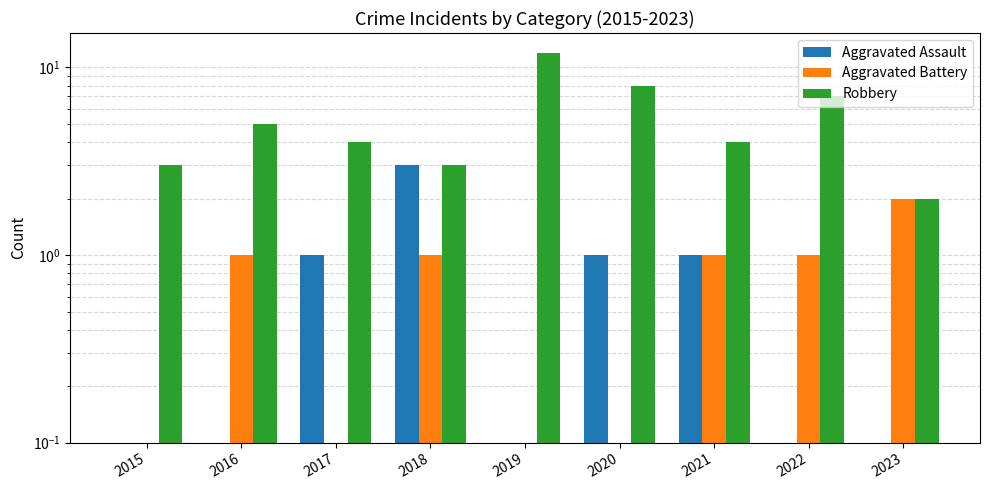

Rank the series at 2018 from lowest to highest value.

Aggravated Battery, Aggravated Assault, Robbery